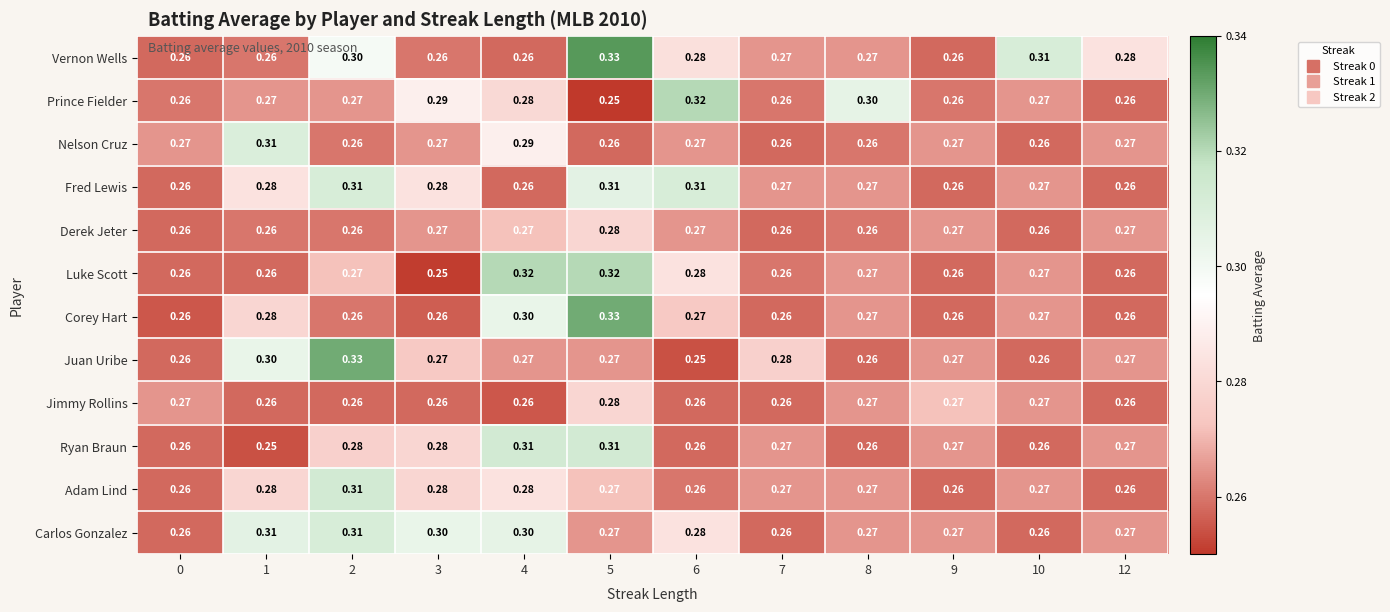

What is the total value across all series at 2?

3.4